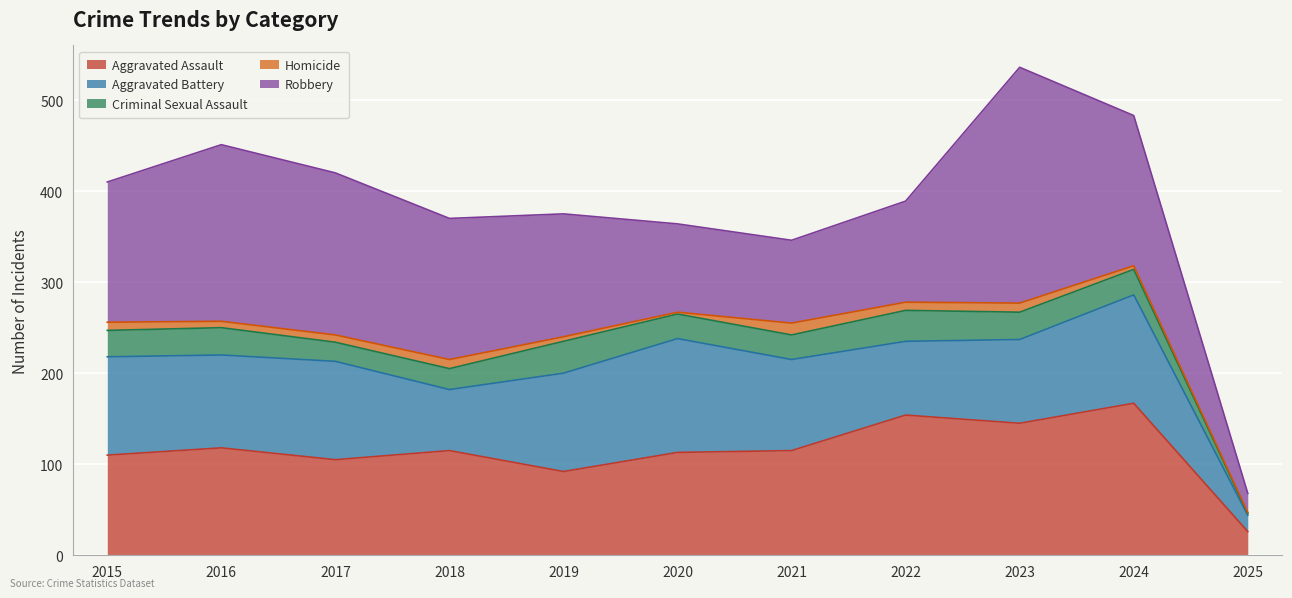

Does the chart display data point markers on the line(s)?

No